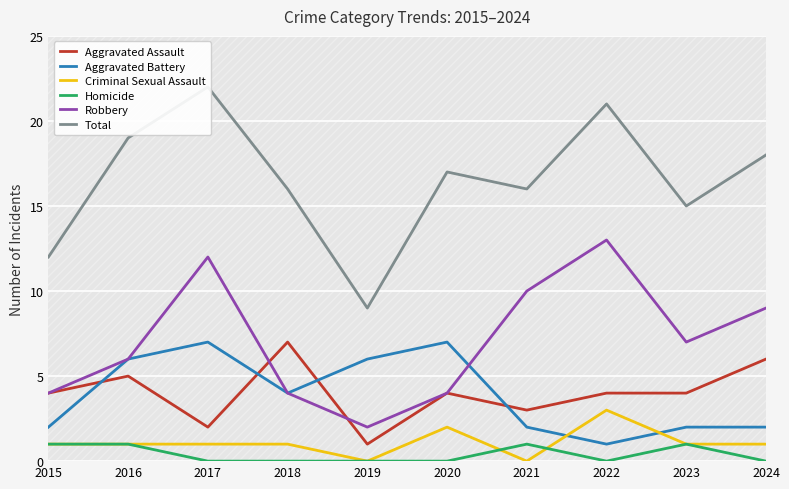

In Homicide, how many points are higher than both neighbors (excluding endpoints)?

2